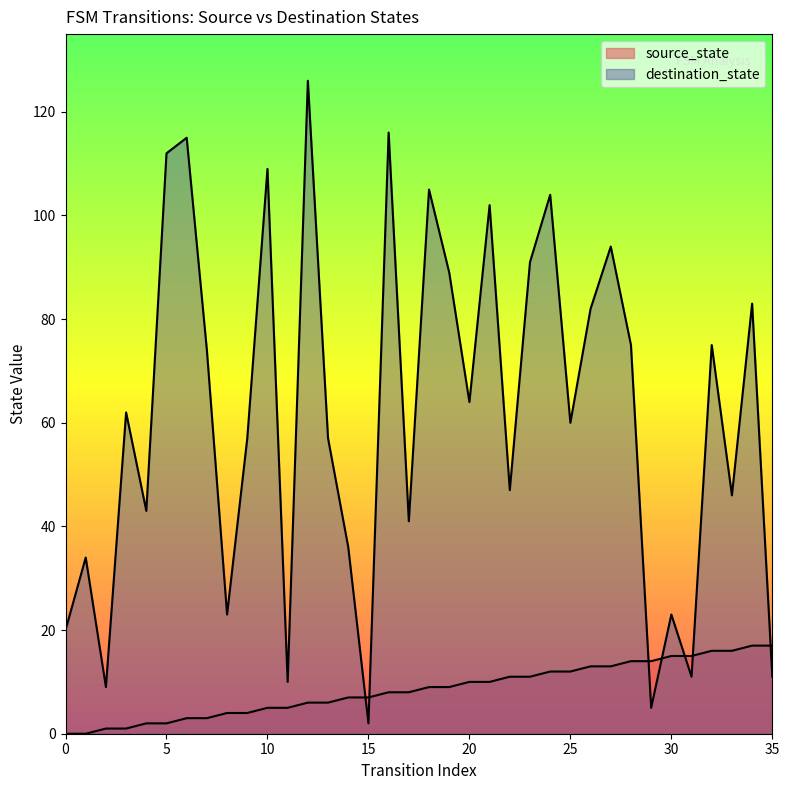

What is the approximate value of destination_state at 32, to the nearest 5?

75